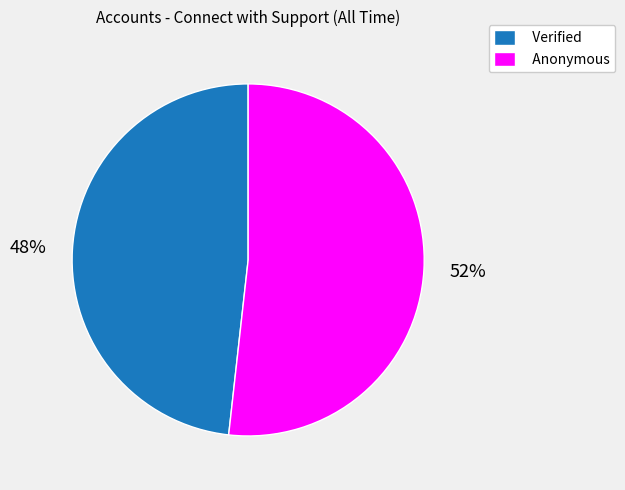

Which has a higher value, Anonymous or Verified?

Anonymous